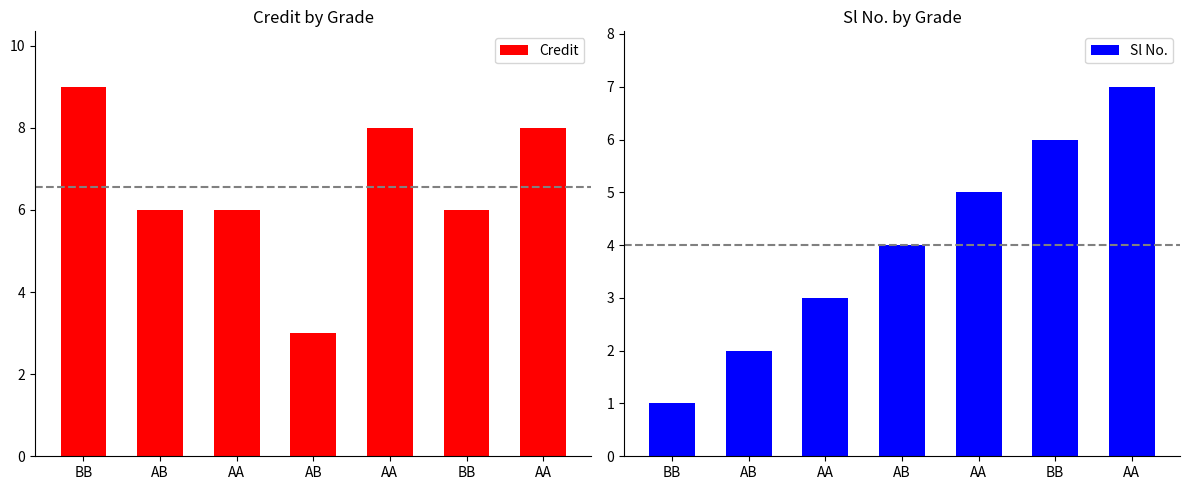

What is the sum of the Credit values at AB and BB?

9